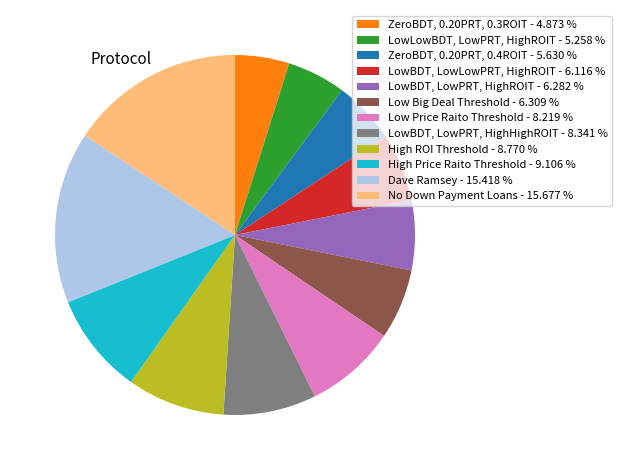

How many slices are in this pie chart?

12